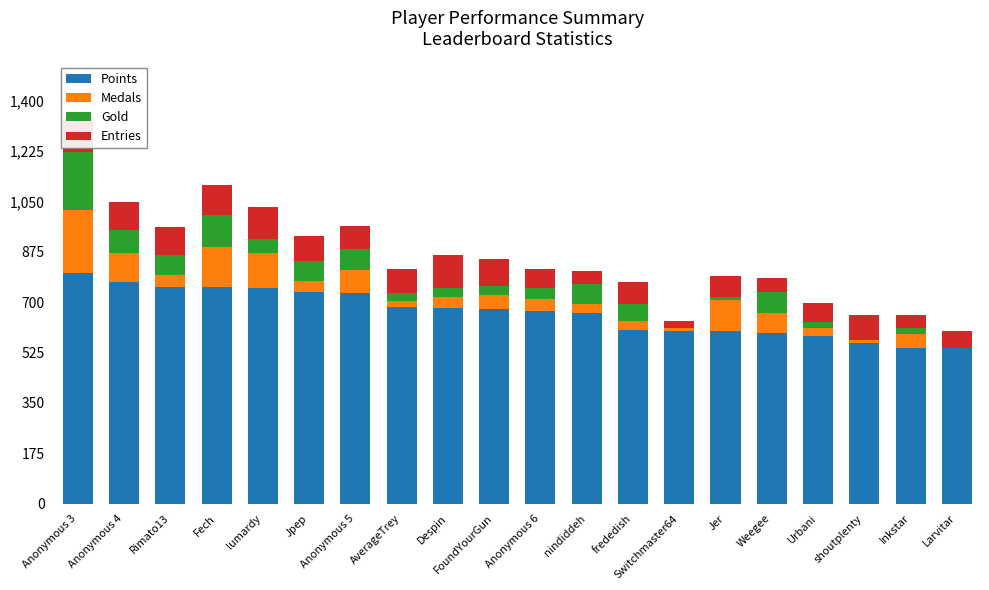

What is the value of the Points bar at the 16th from the left?

594.1